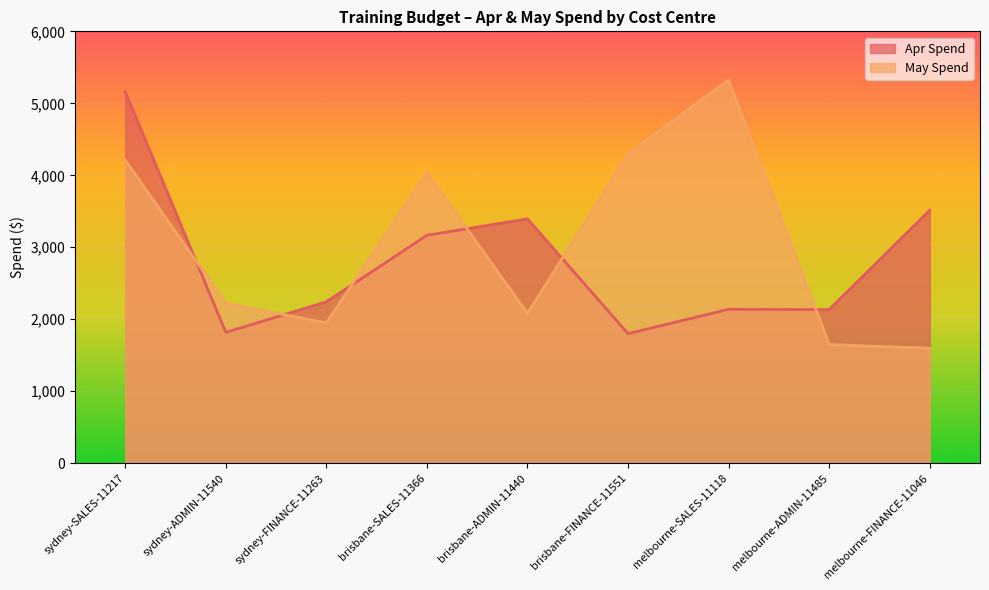

Which series has the largest total across all categories?

May Spend